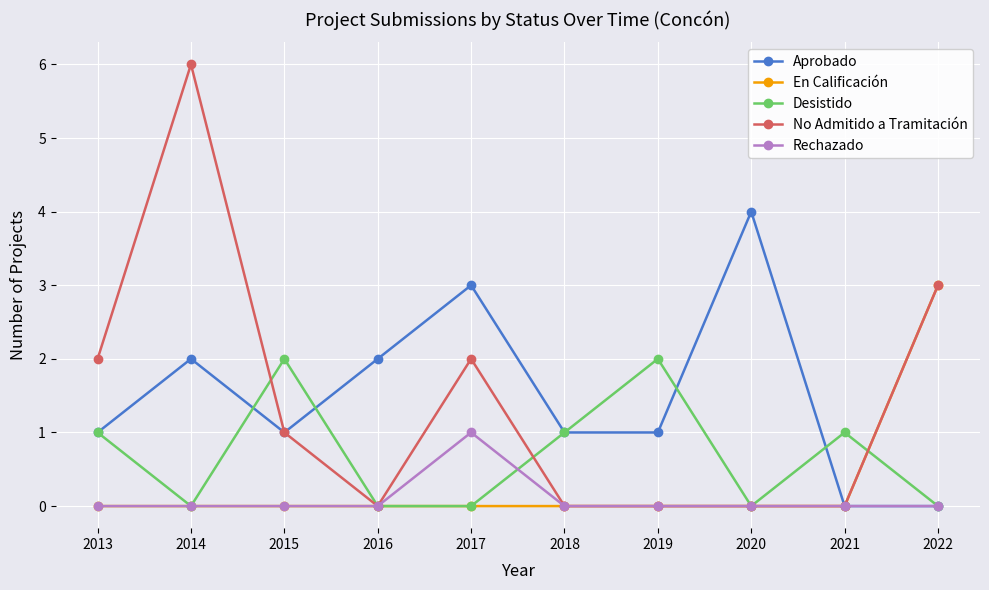

At which category is the sum across all series the highest?

2014